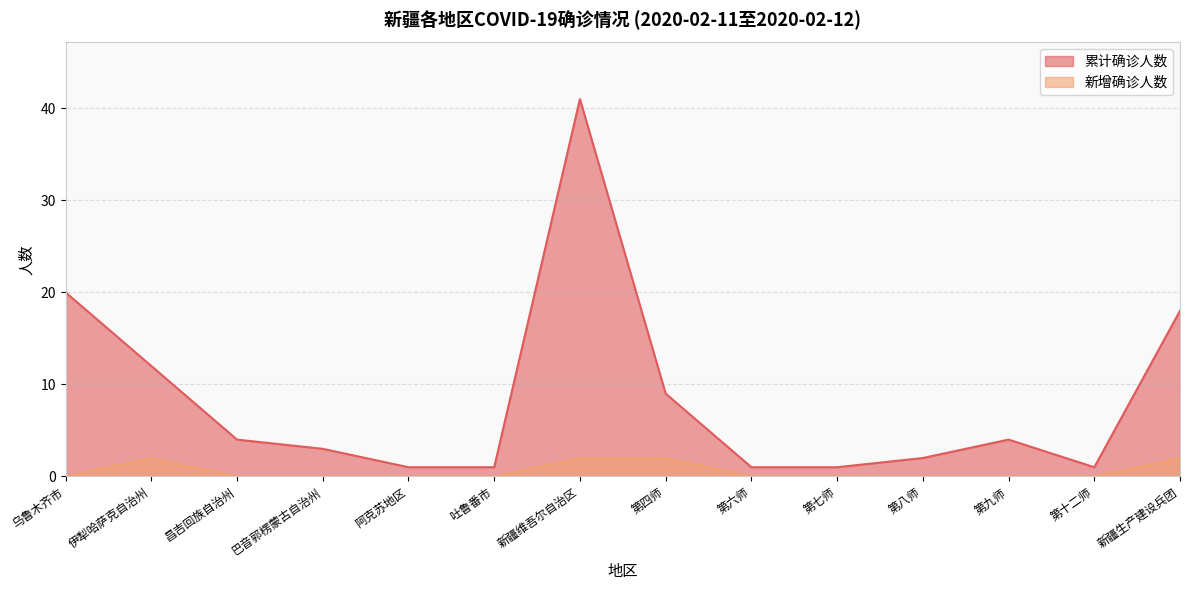

List the series in order of their peak value, lowest first.

新增确诊人数, 累计确诊人数